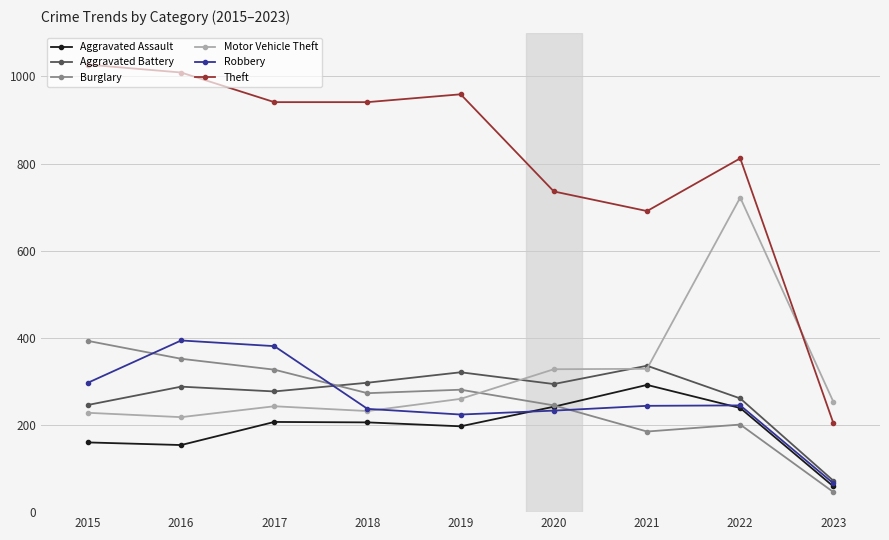

What are all the series names shown in the legend?

Aggravated Assault, Aggravated Battery, Burglary, Motor Vehicle Theft, Robbery, Theft